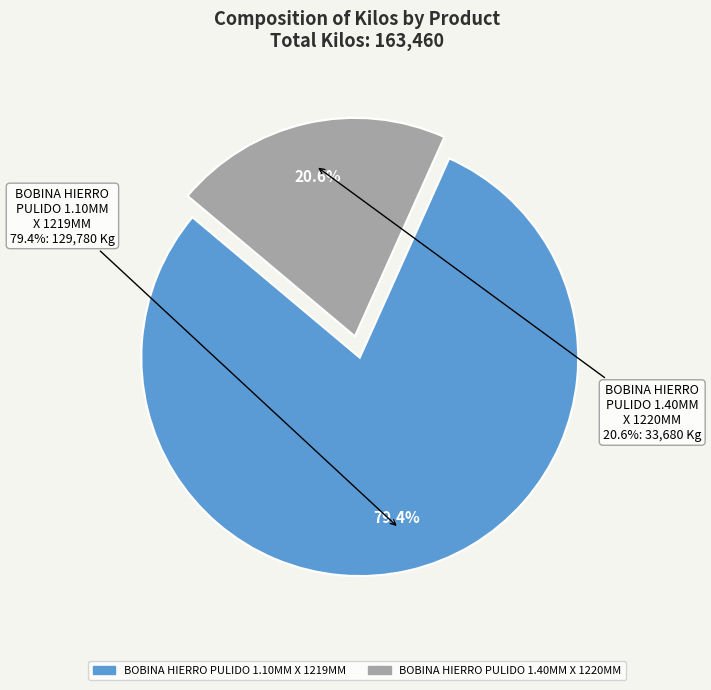

What is the change in value from BOBINA HIERRO PULIDO 1,10 MM X 1219 MM to BOBINA HIERRO PULIDO 1,40 MM X 1220 MM?

-96100